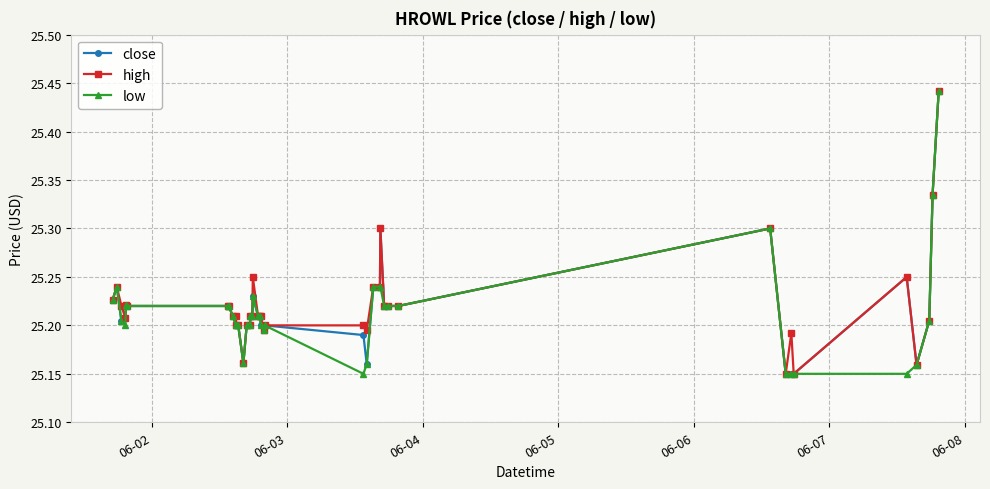

Does the chart display data point markers on the line(s)?

Yes